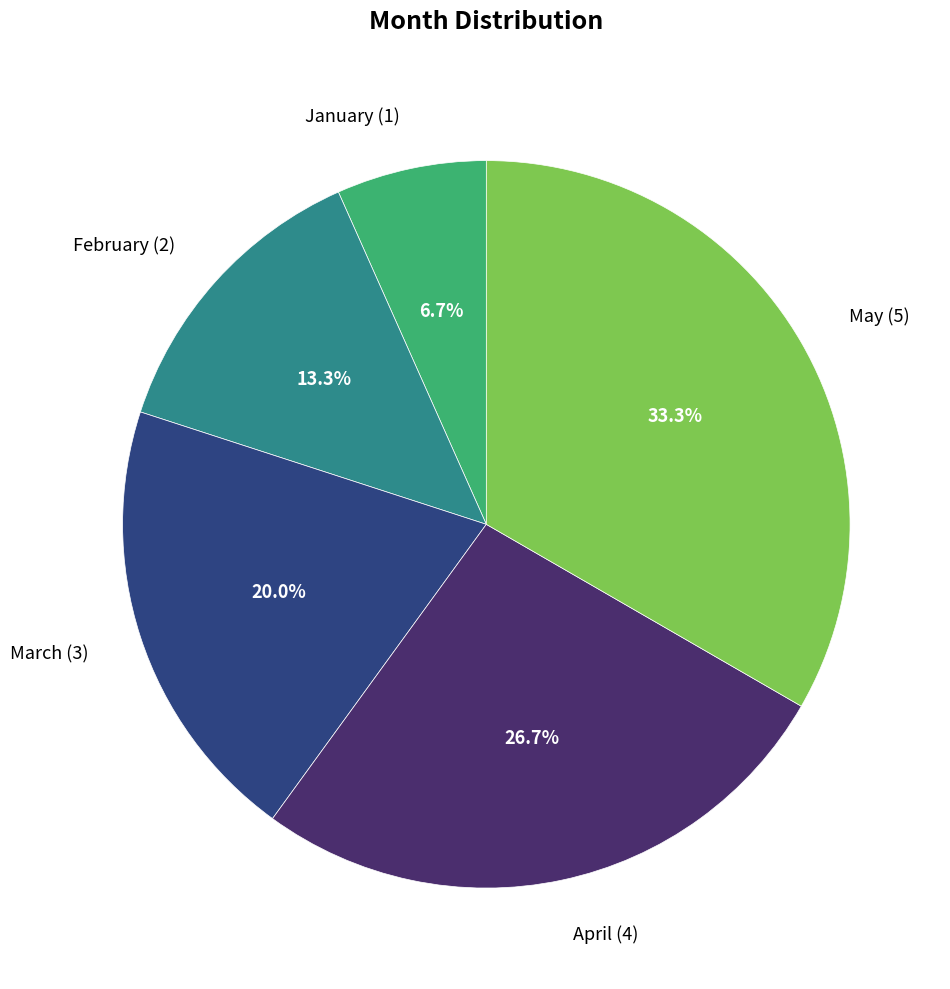

To the nearest percent, what is the combined percentage of February and April?

40%